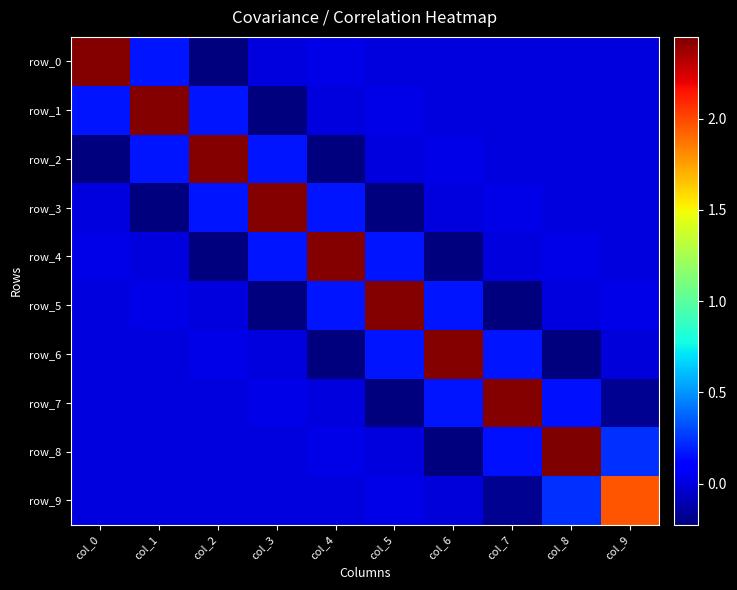

At which category is the sum across all series the highest?

col_8